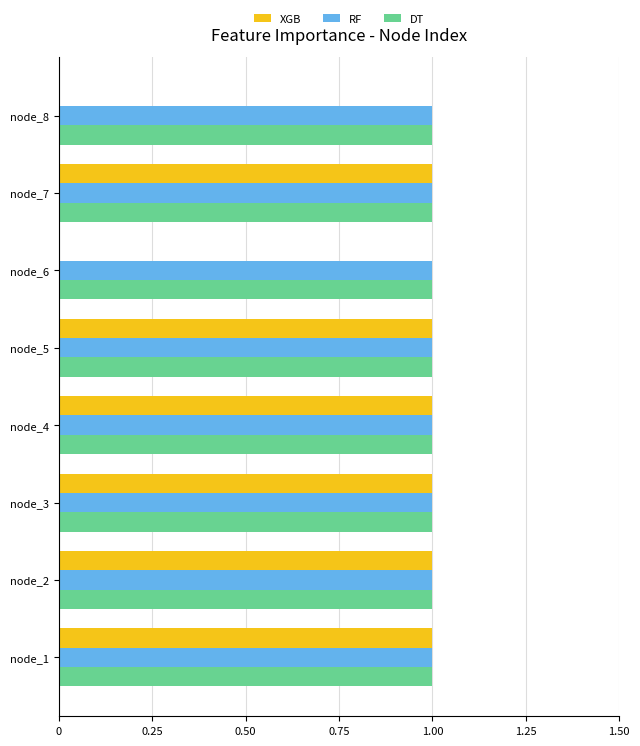

Is it true that RF equals 2 at node_3?

False